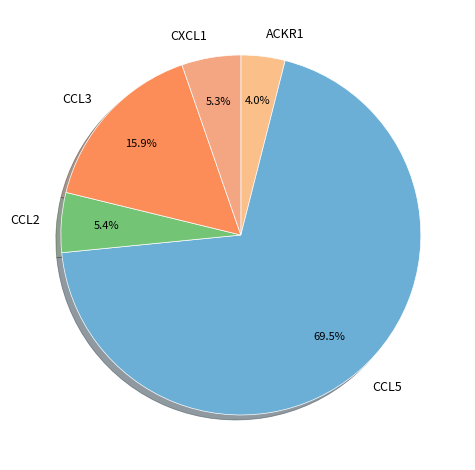

Which category accounts for the majority?

CCL5